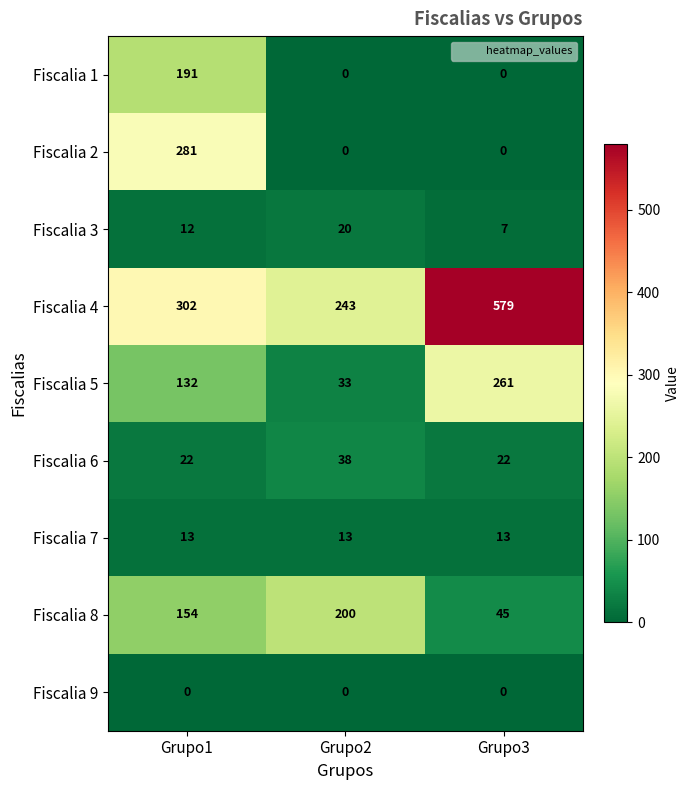

What is the difference between the maximum and second lowest values in the Fiscalia 5 series?

129